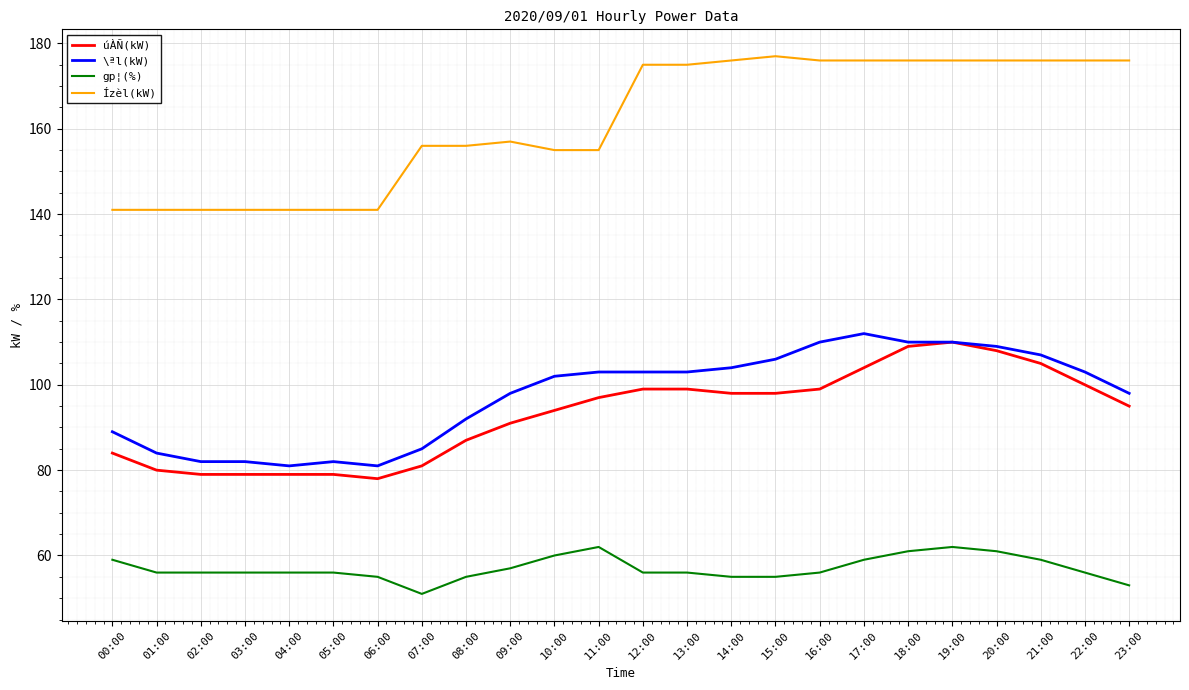

True or false: úÀÑ(kW) has a value of 136 at 16:00.

False